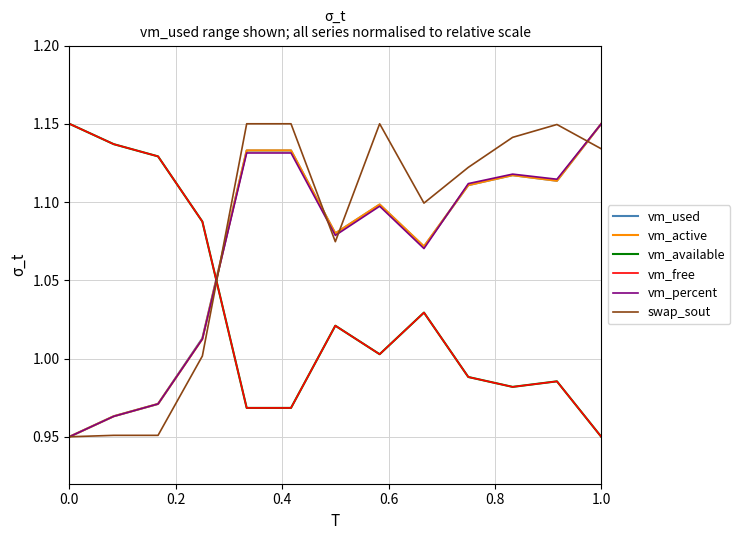

True or false: vm_free and vm_used intersect in this chart.

True